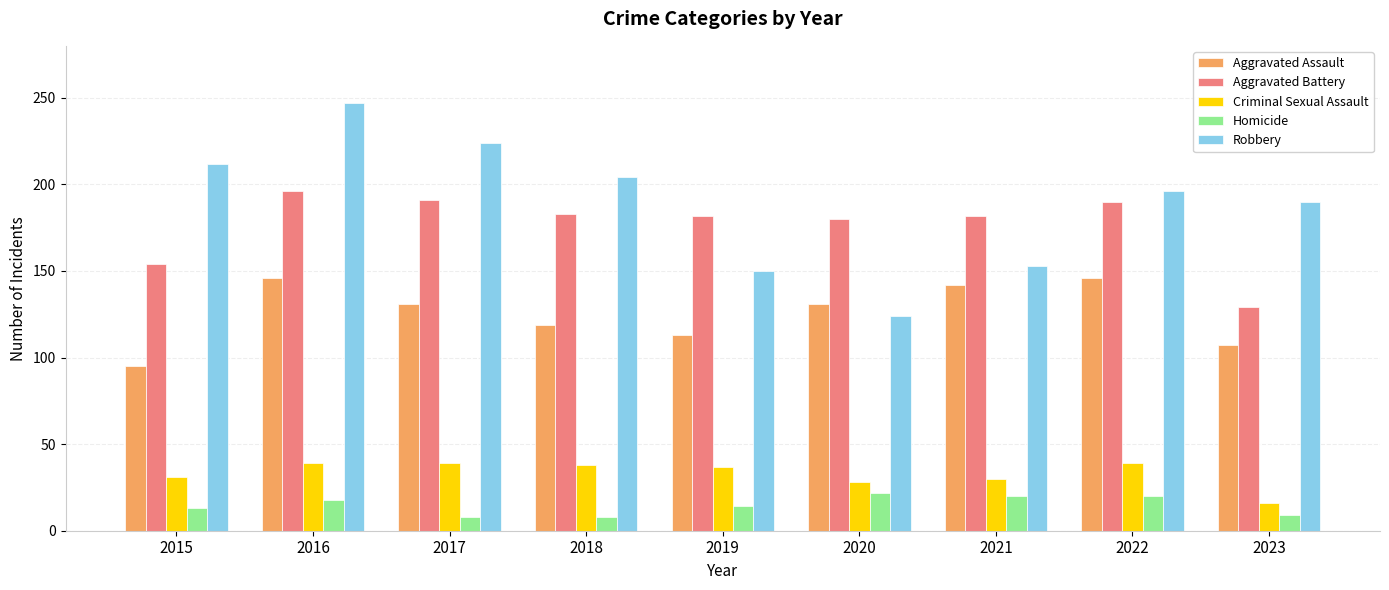

How many categories are shown in the chart?

9